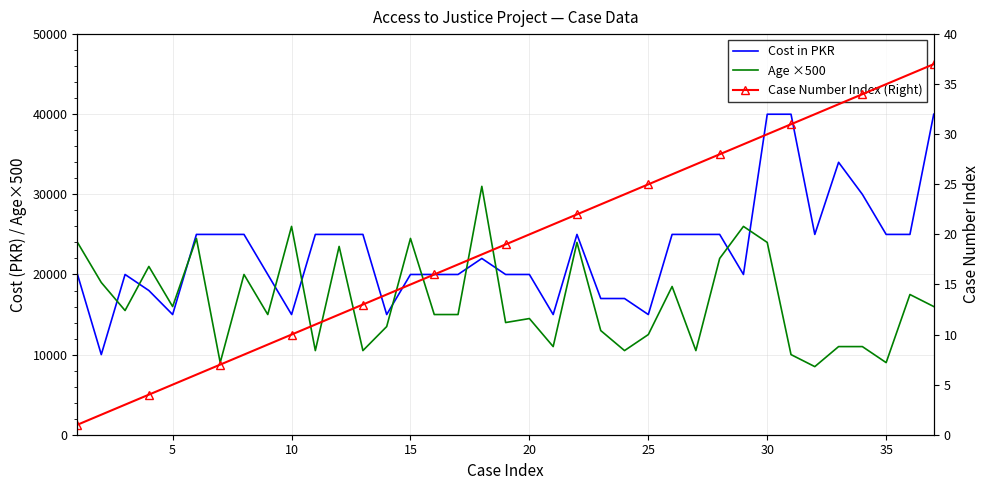

How many values in the Case Number Index (Right) series exceed 19?

18